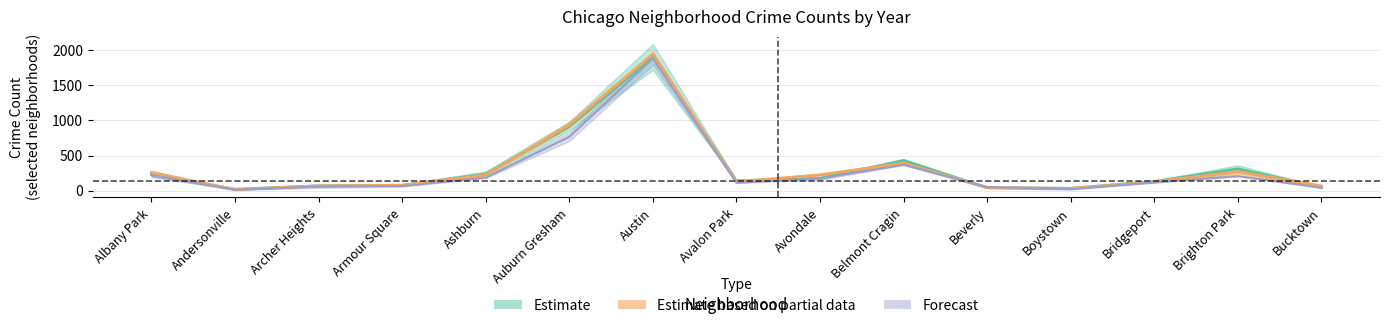

True or false: 2015 has more than 2 interior local peaks.

True